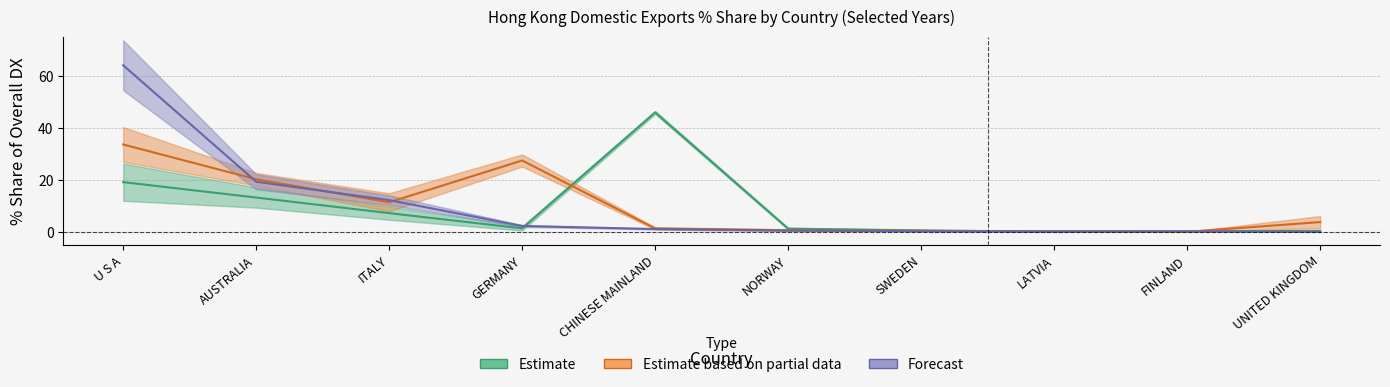

What is the label of the 6th point from the left?

NORWAY